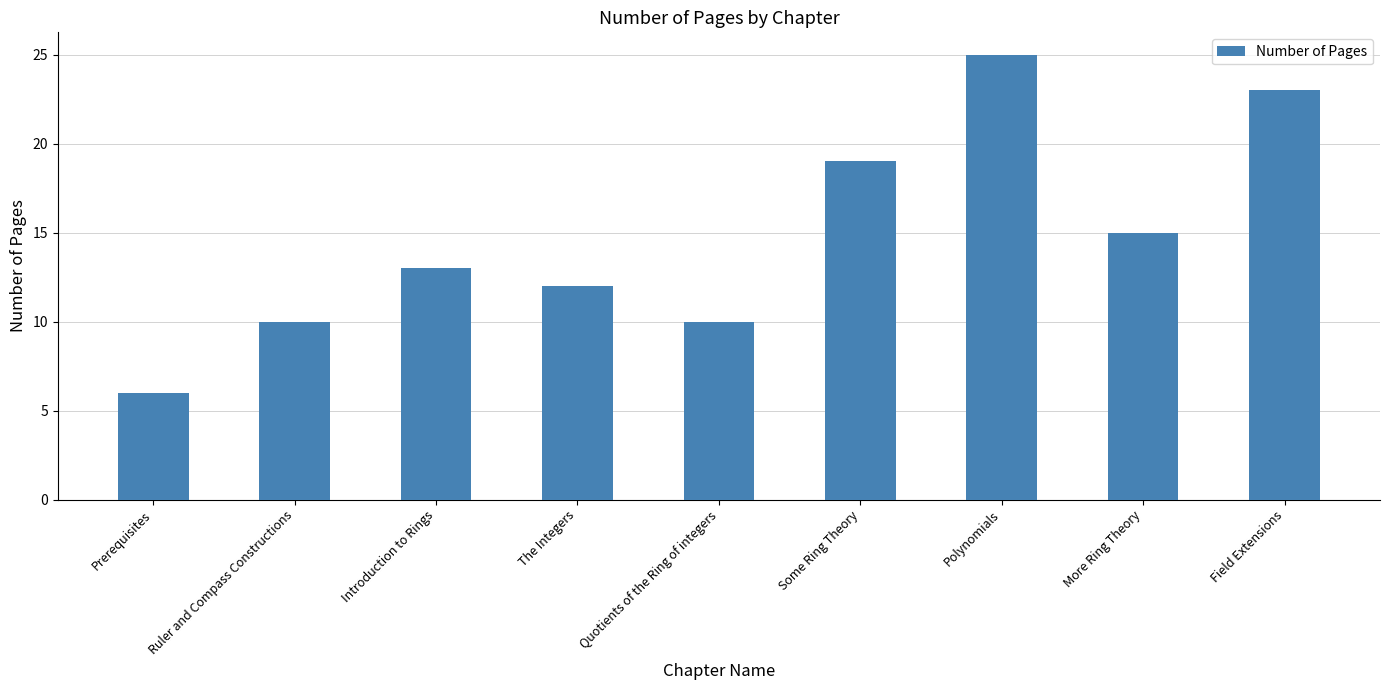

What is the approximate value at Polynomials?

25